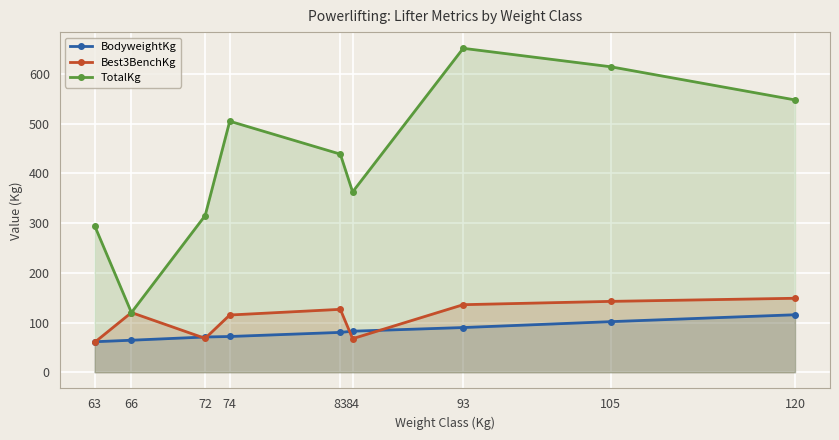

How many series are shown in this chart?

3